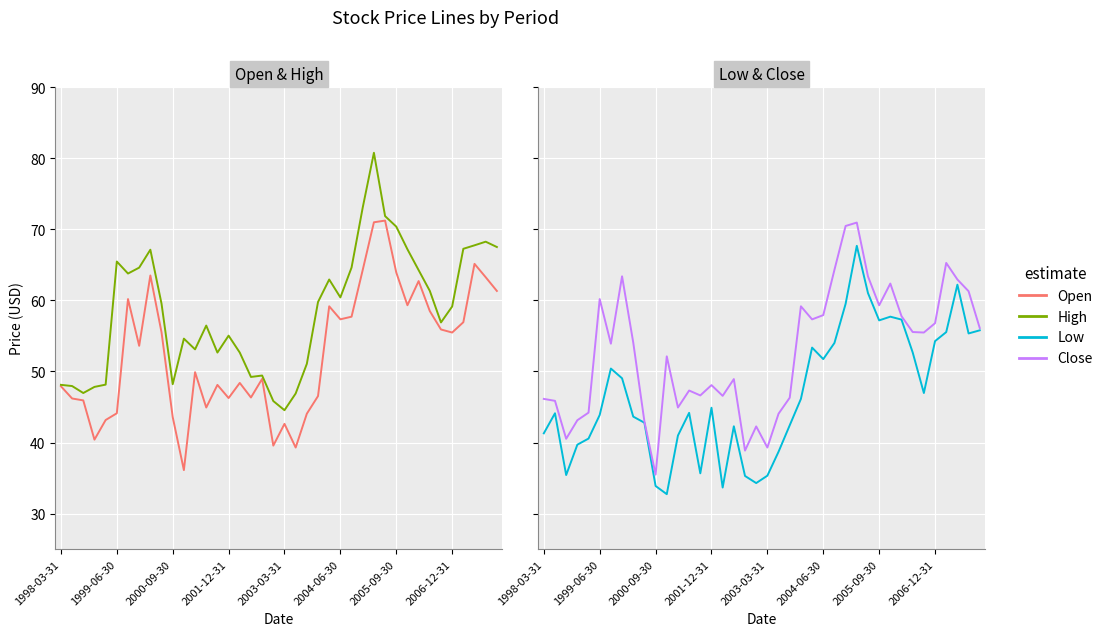

How many categories are shown in the chart?

40